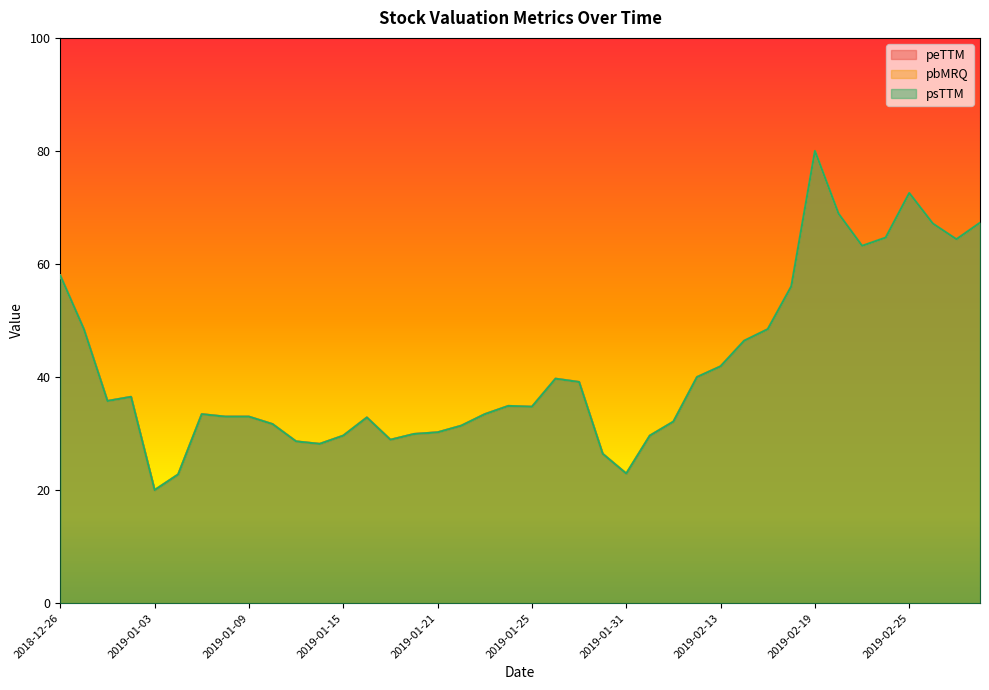

What is the total value across all series at 2019-01-11?

85.8